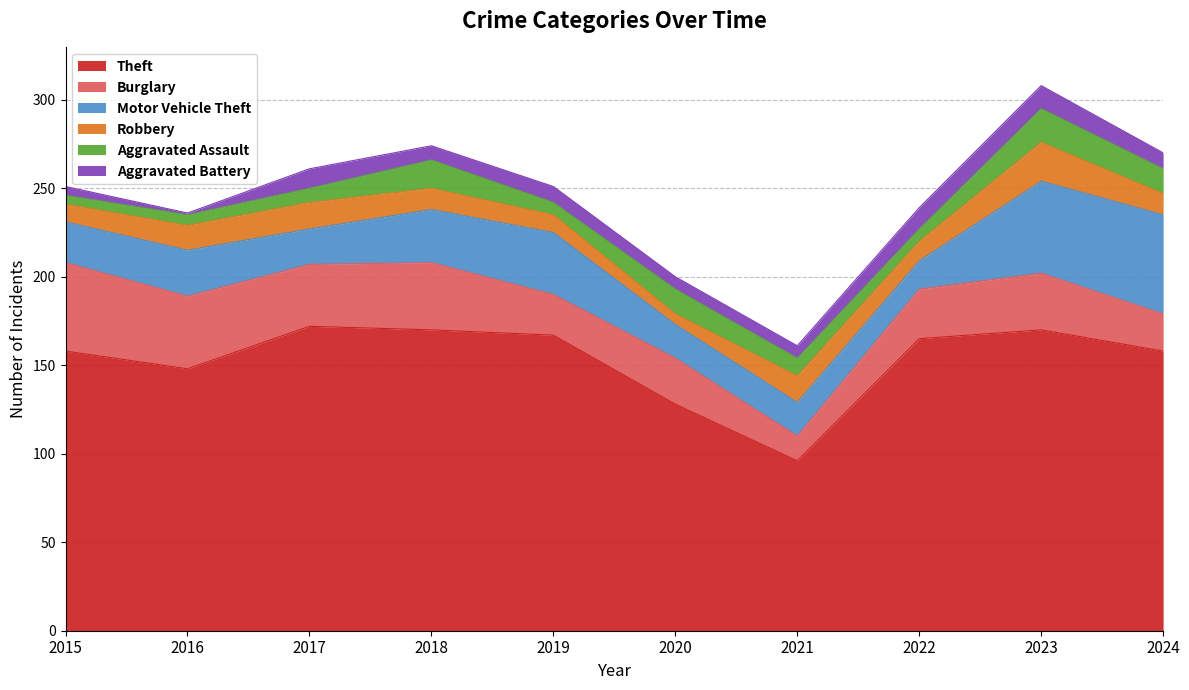

What is the difference between the highest and lowest values at 2015?

153